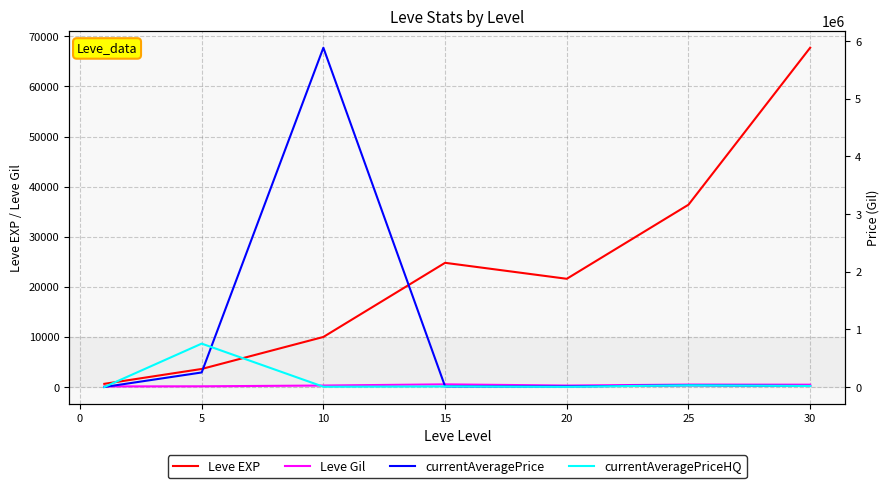

At which category does Leve EXP reach its first local peak?

15